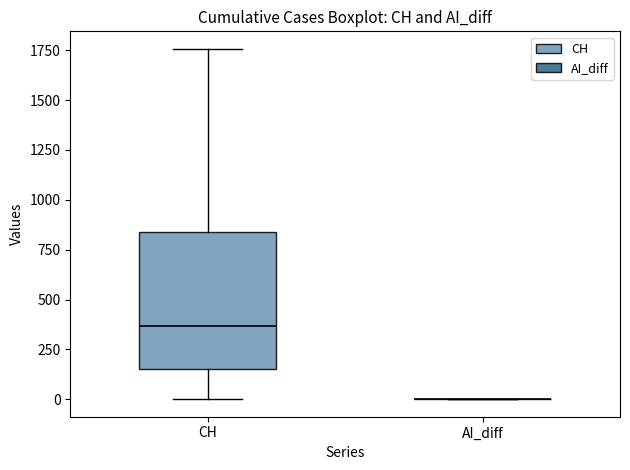

Comparing the boxes themselves (not the whiskers), which one is the tallest?

CH